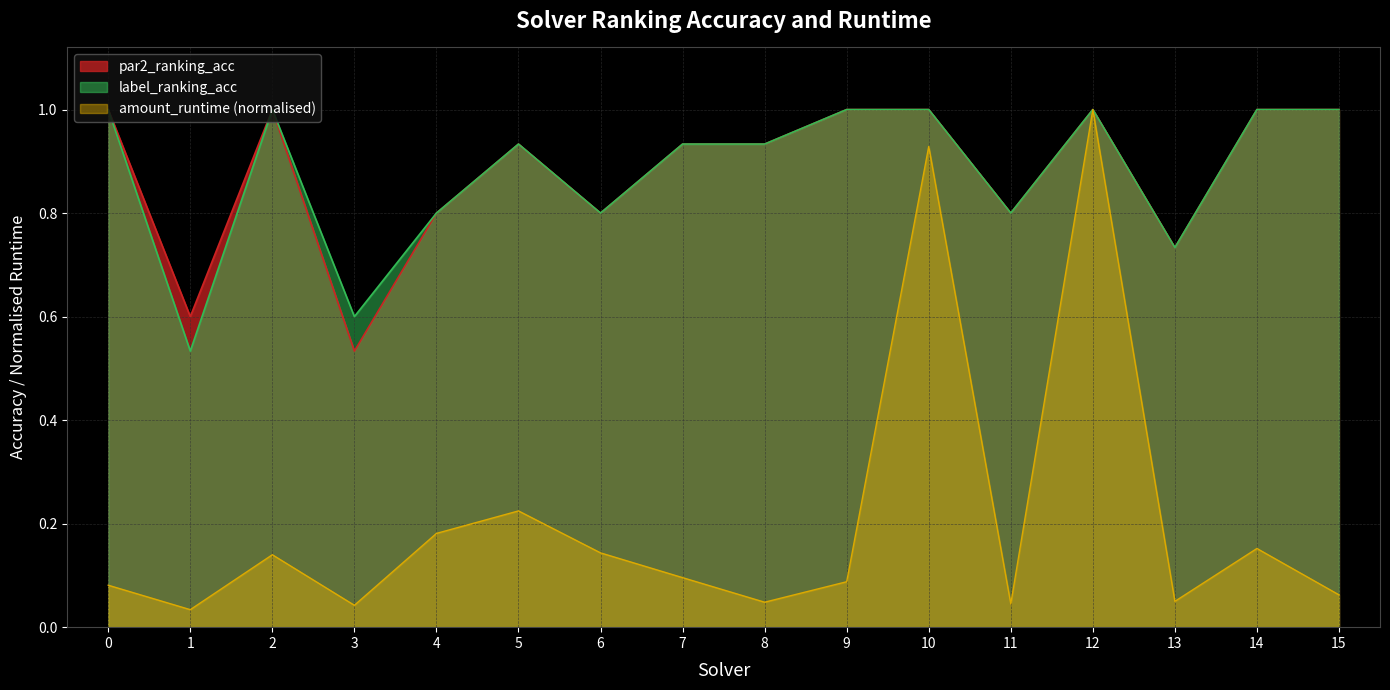

Which has a higher value, 9 or 4?

9